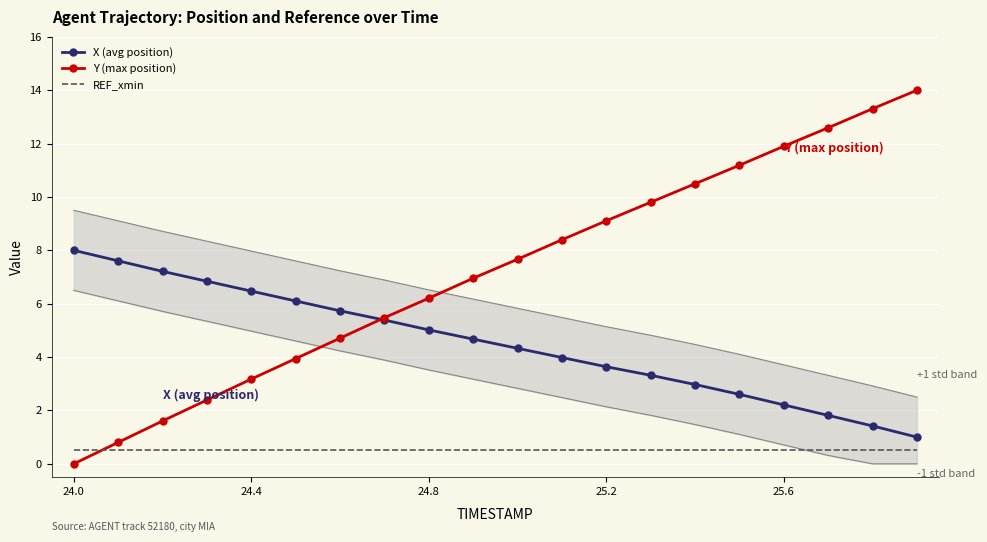

What is the highest value of the X (avg position) series?

8.0